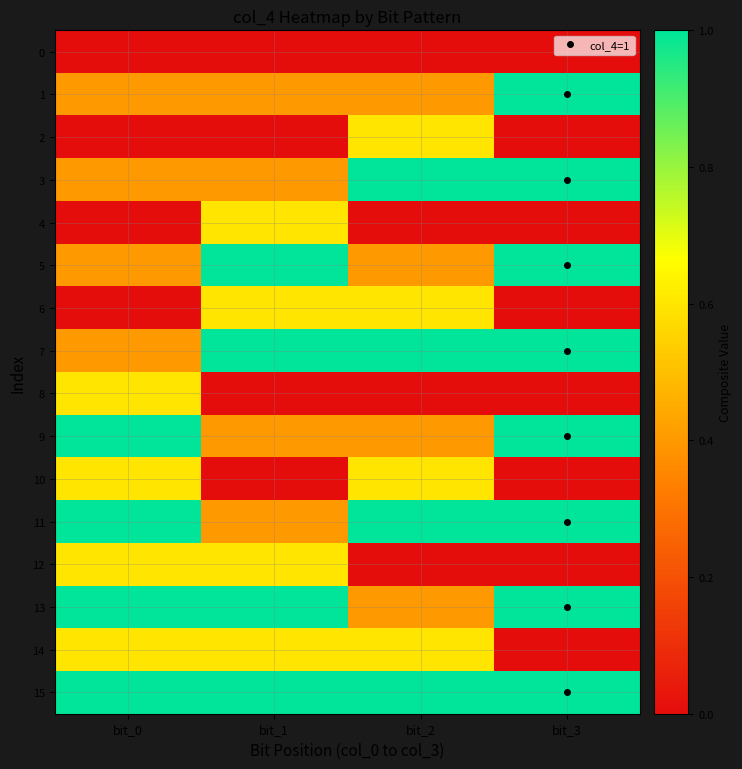

How many data points does each series have?

4